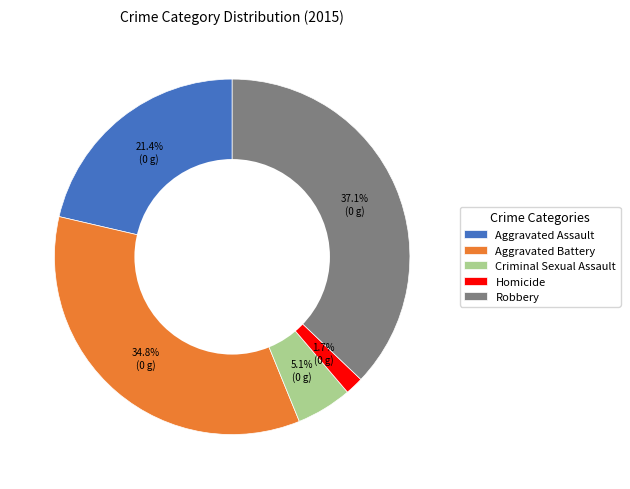

Which category has the biggest portion of the pie?

Robbery